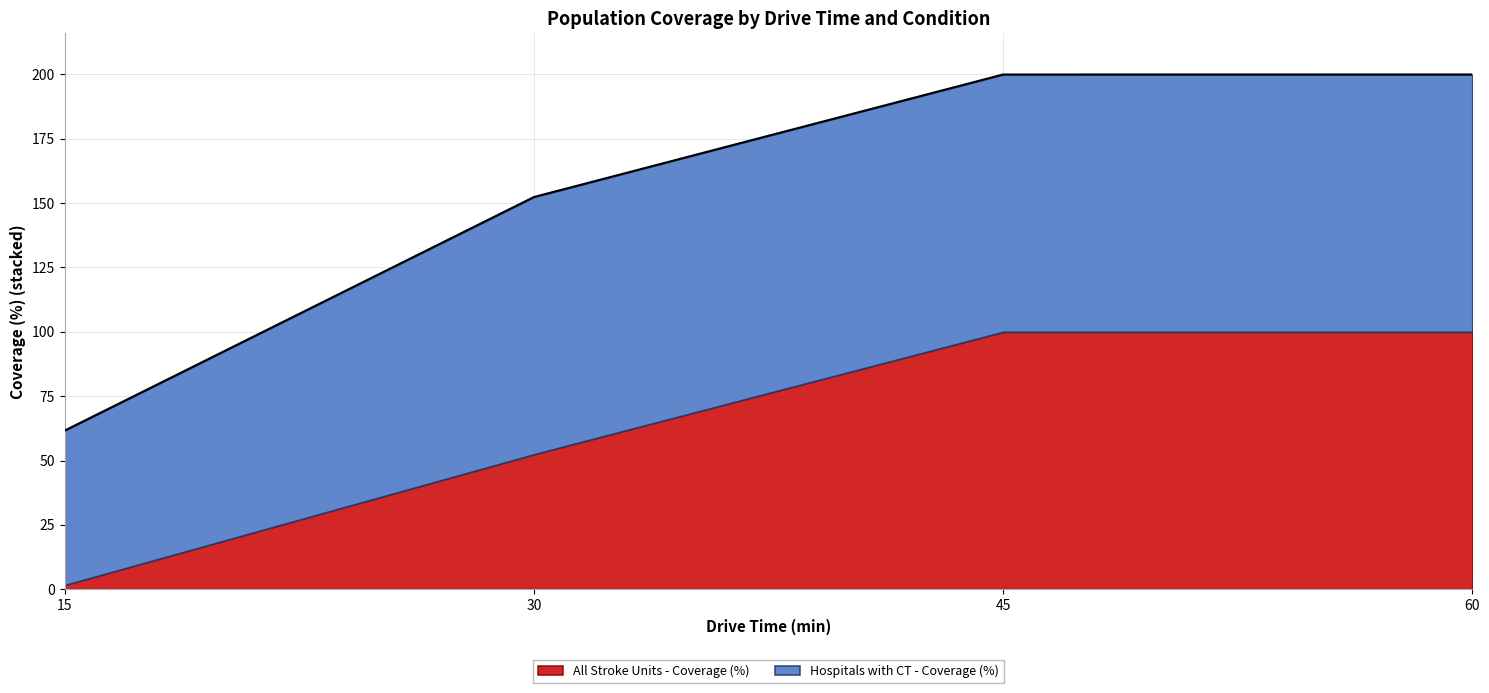

What is the greatest value displayed?

200.0